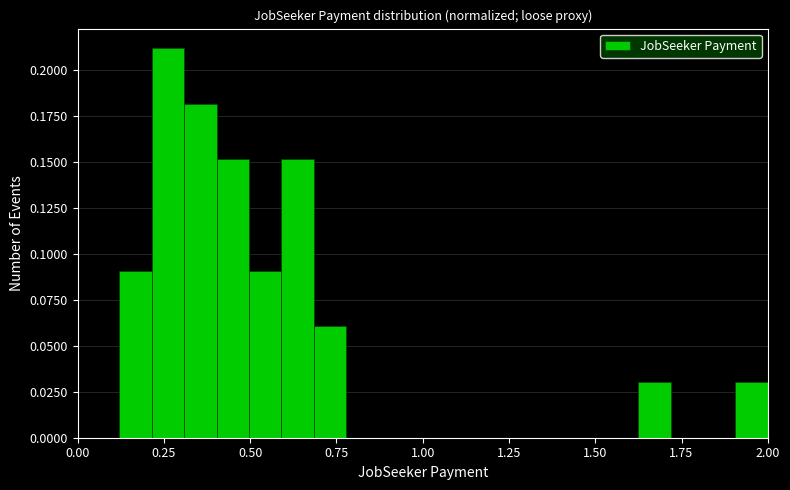

Read against the x-axis, roughly where is the centre of the tallest bar?

0.25